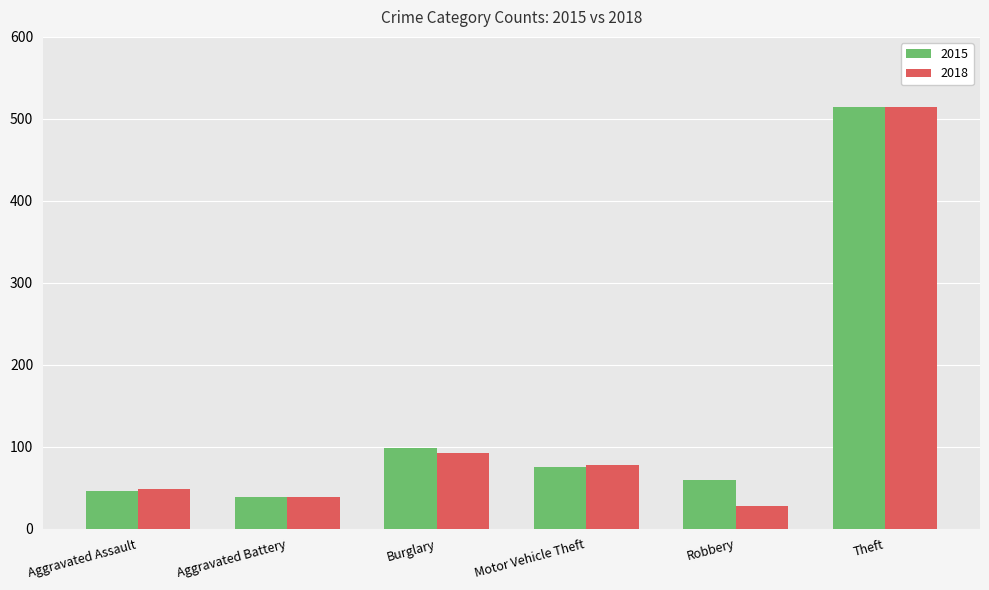

What is the difference between the second highest and minimum values in the 2018 series?

65